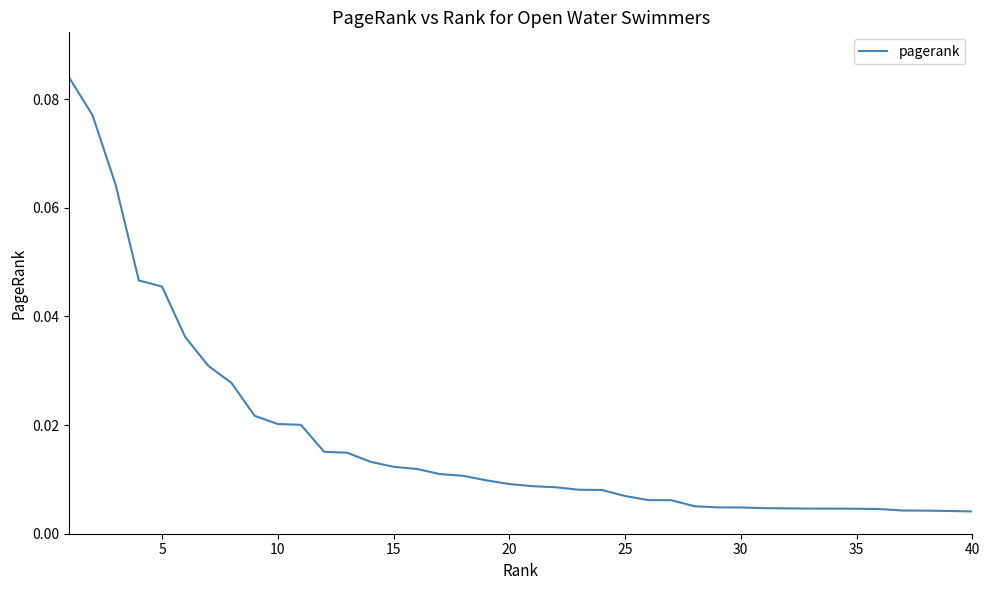

Does the chart have visible grid lines?

No